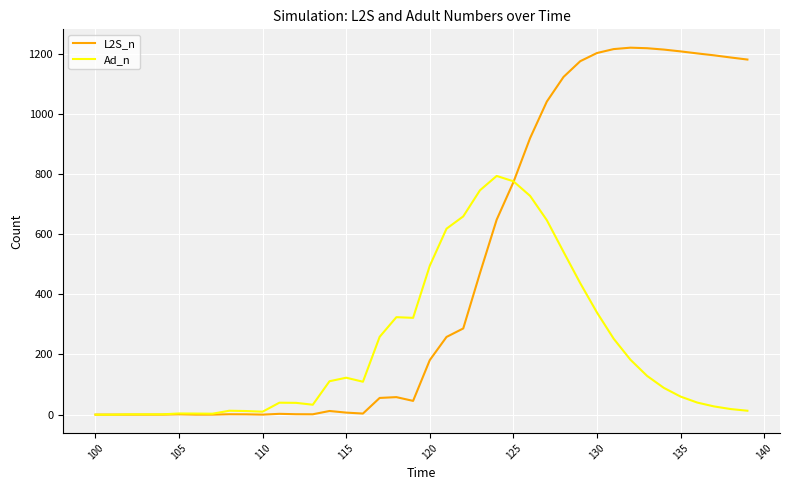

Which series has the largest total across all categories?

L2S_n